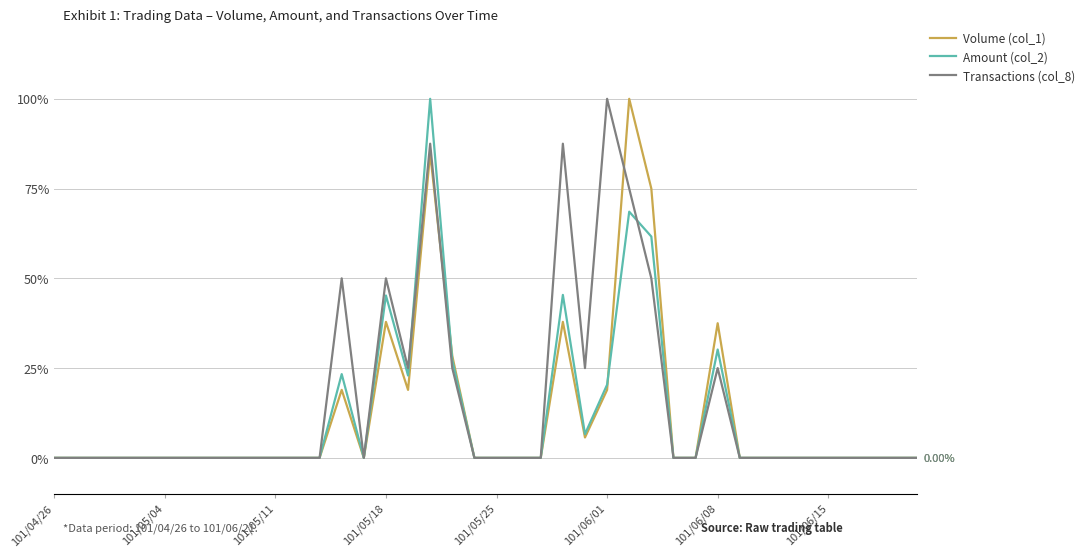

What is the sum of all Transactions (col_8) values?

600.0